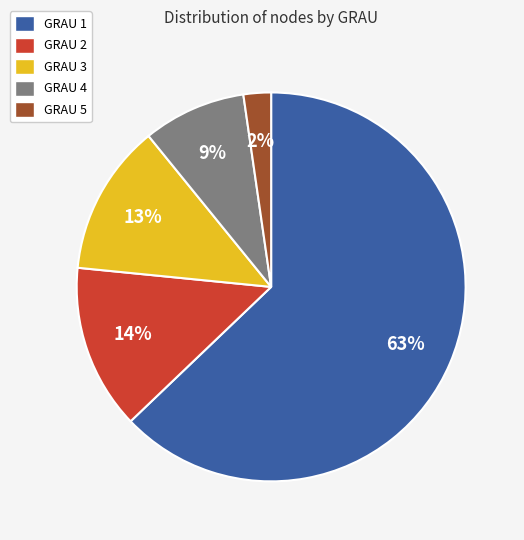

What is the smallest slice in the pie chart?

GRAU 5